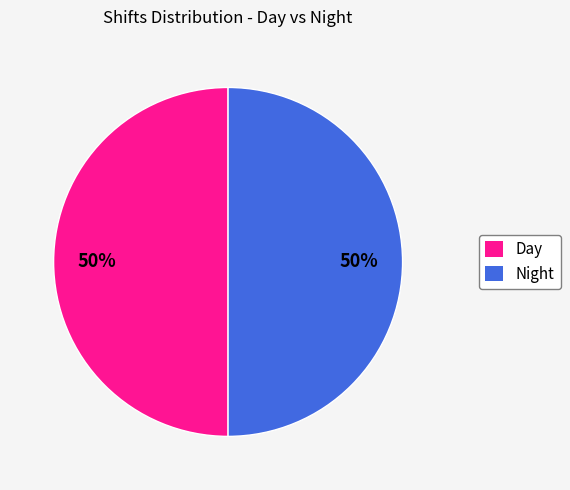

Is it true that Day is 50% of the pie?

True